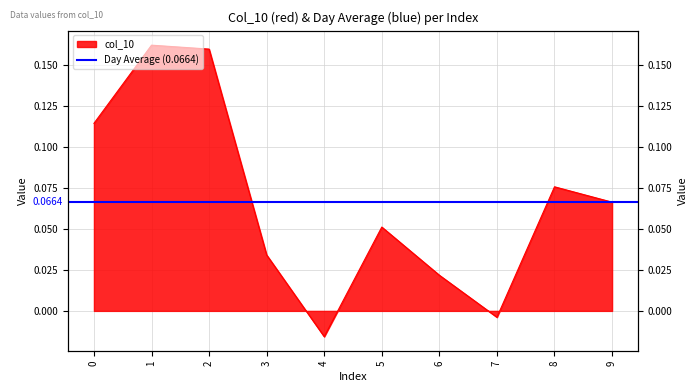

List the labels in order of value, largest first.

1, 2, 0, 8, 9, 5, 3, 6, 7, 4